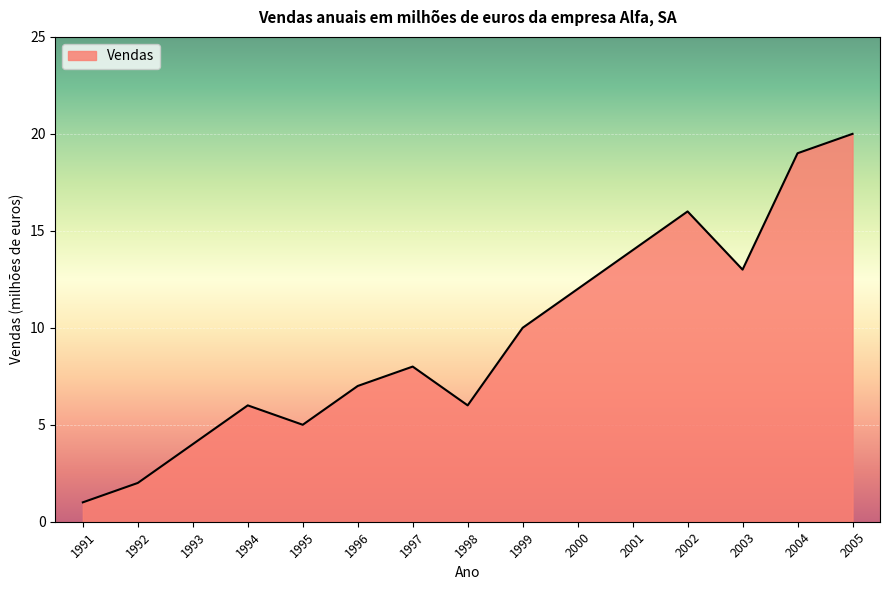

True or false: the data shows 21 at 2003.

False